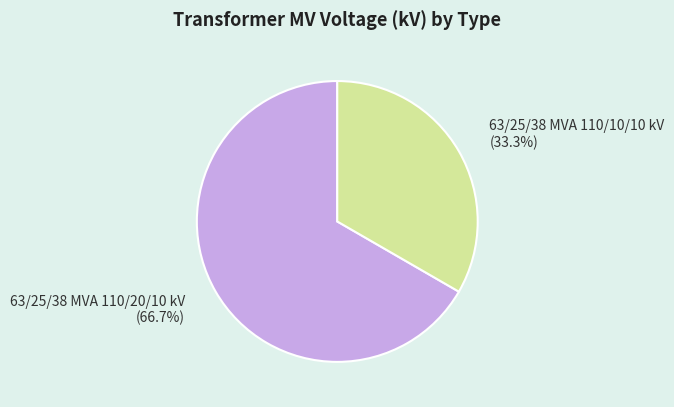

True or false: 63/25/38 MVA 110/20/10 kV accounts for 81% of the total.

False